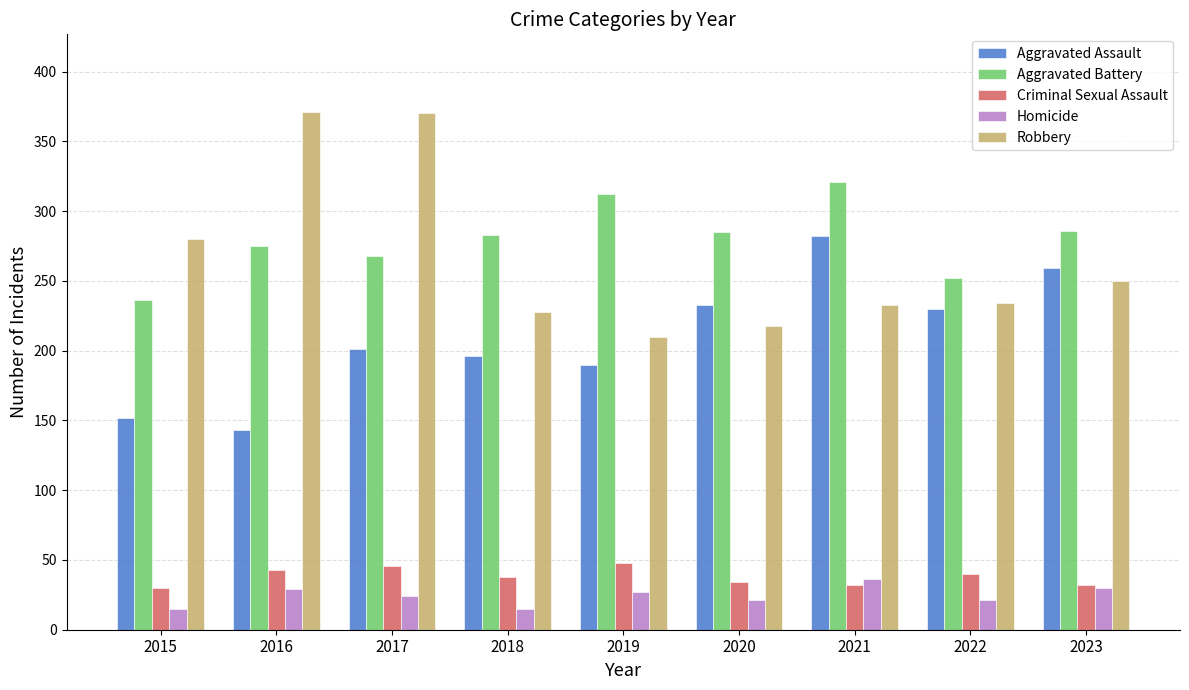

What is the total value across all series at 2023?

857